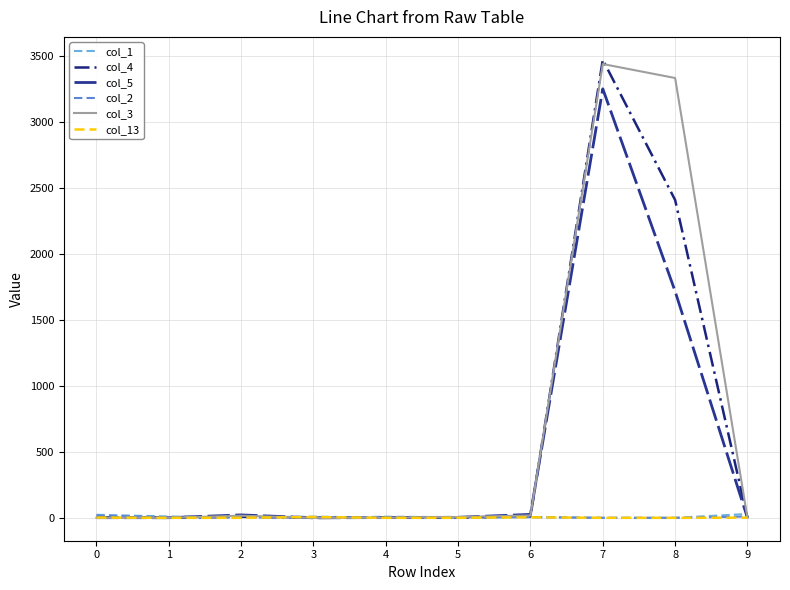

At 0, list the series in order from smallest to largest.

col_3, col_5, col_4, col_13, col_2, col_1